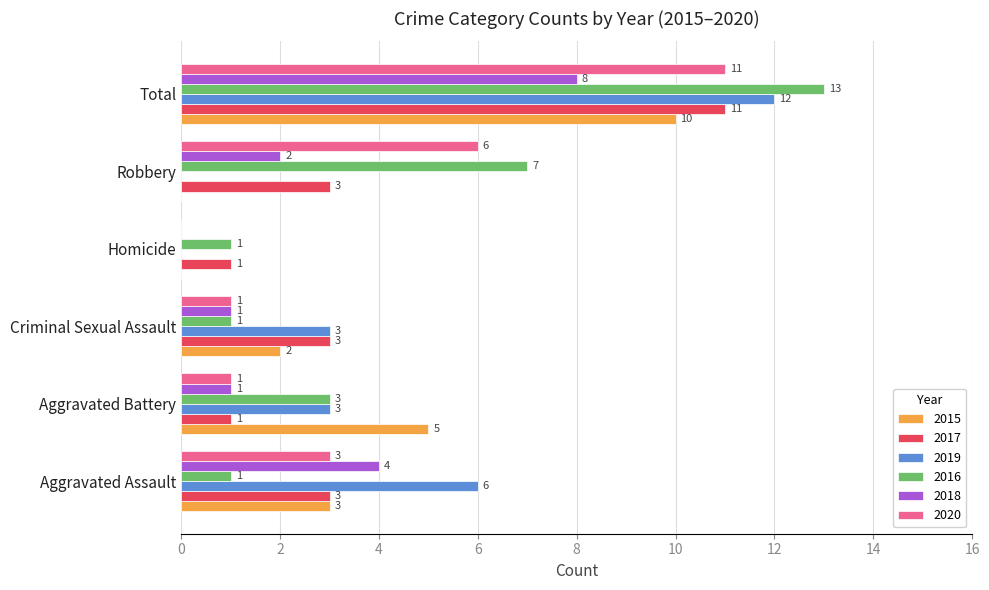

True or false: 2020 has a value of 0 at Homicide.

True